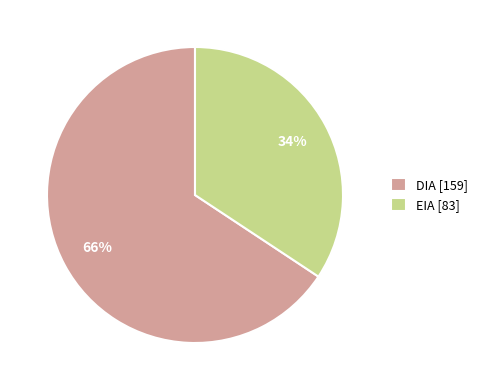

How many segments does this pie chart have?

2